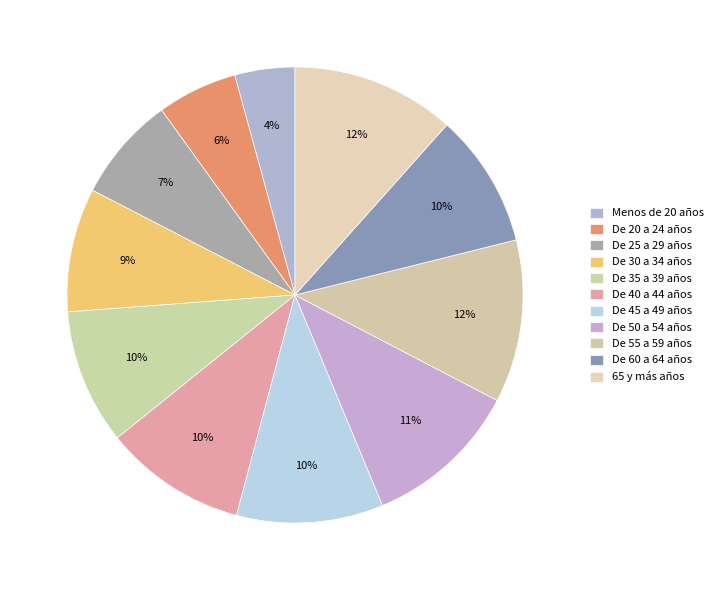

How much of the chart is everything except 65 y más años?

88.4%